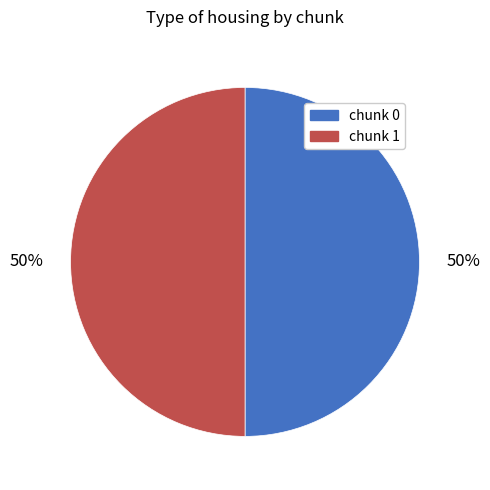

To the nearest percent, what is the average slice percentage?

50%